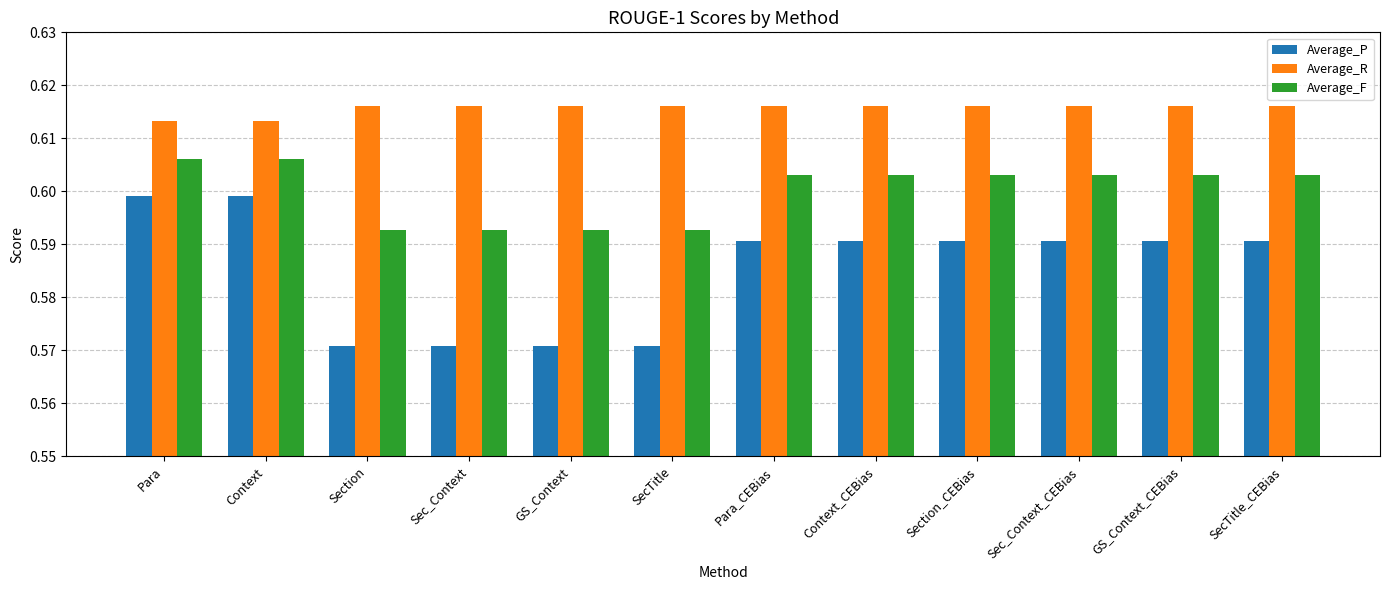

Is it true that Average_F equals 1.0 at GS_Context?

False